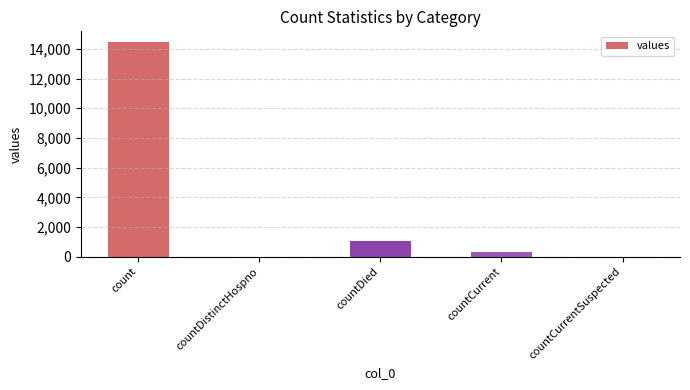

The value at countCurrentSuspected is 0. True or false?

True